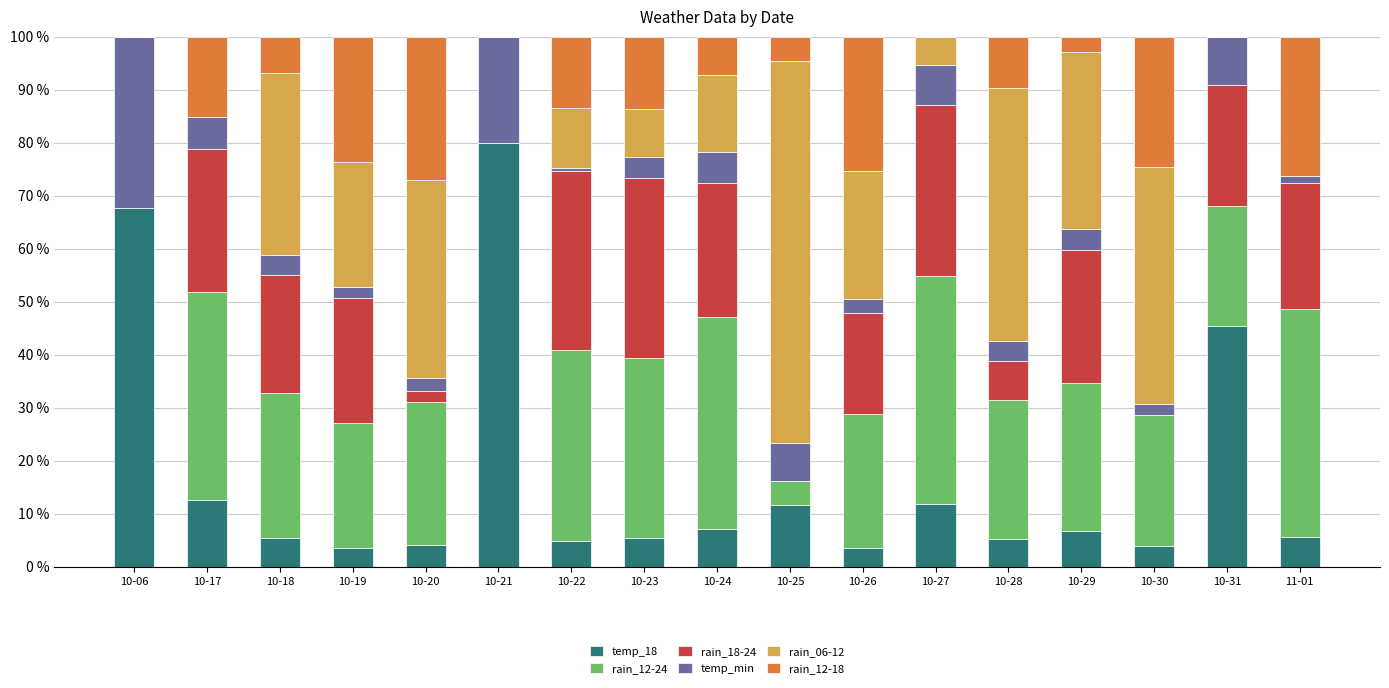

The temp_18 series shows 4.1 at 10-20. True or false?

True